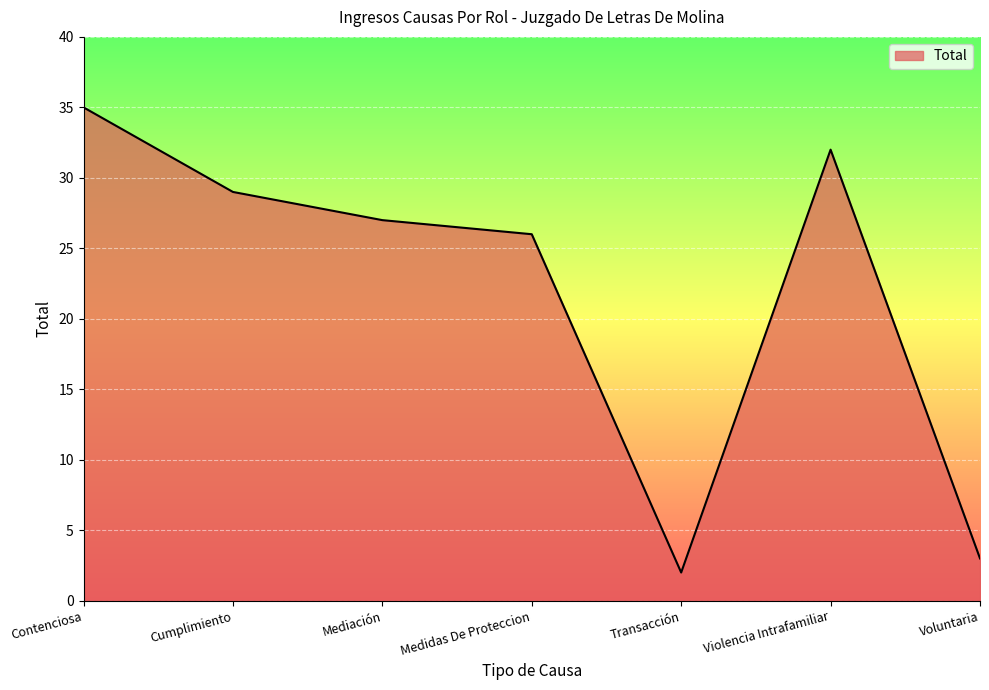

List the labels in order of value, largest first.

Contenciosa, Violencia Intrafamiliar, Cumplimiento, Mediación, Medidas De Proteccion, Voluntaria, Transacción